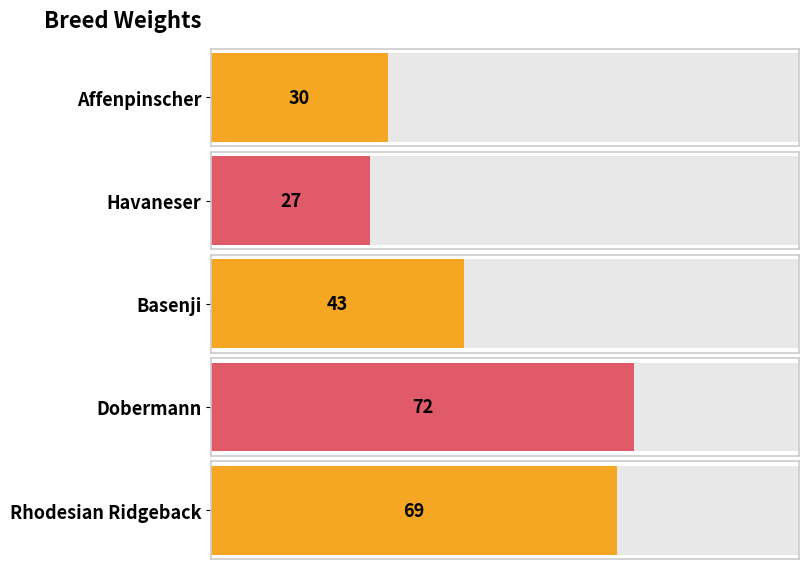

What is the maximum value shown in the chart?

72